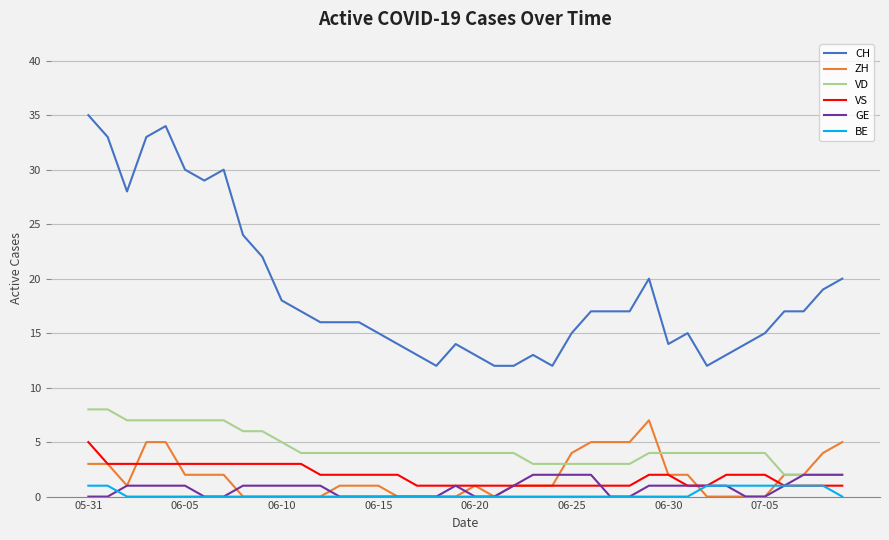

Which series has the largest range (max minus min)?

CH